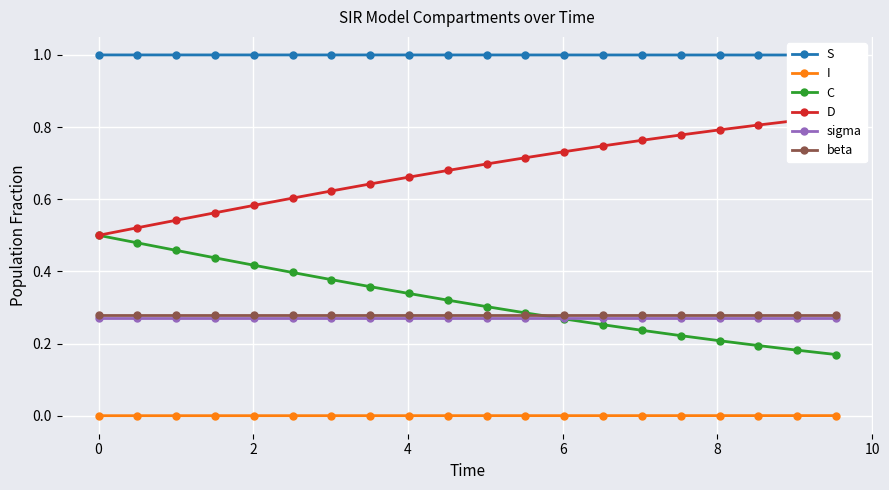

Rank the series by their maximum value, from lowest to highest.

I, sigma, beta, C, D, S